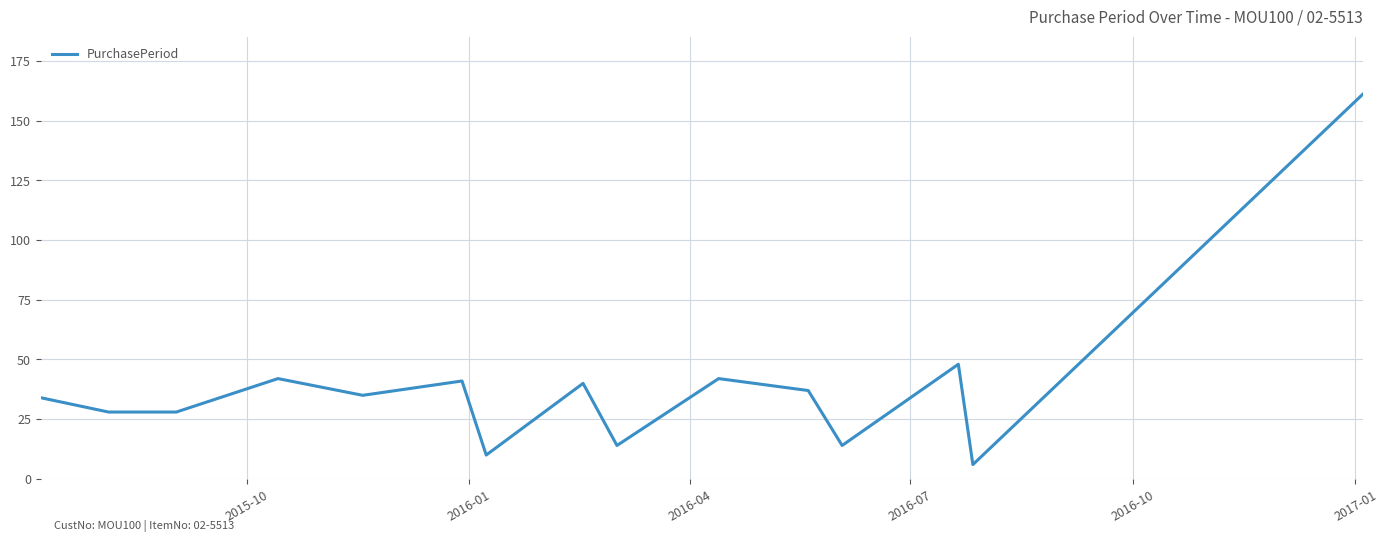

What is the difference between the maximum and minimum values?

155